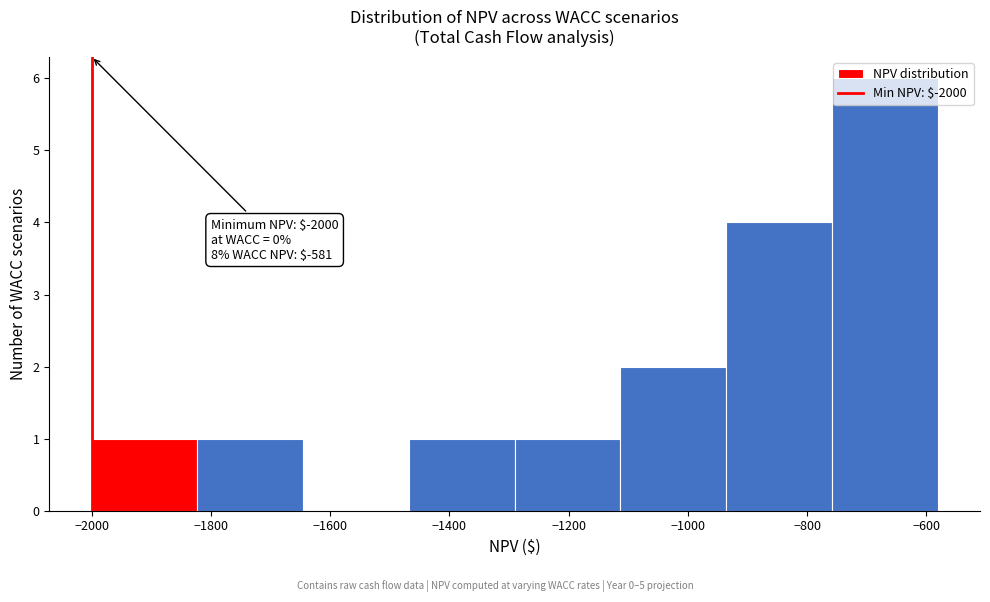

Which range on the x-axis has the tallest bar?

-760 to -580